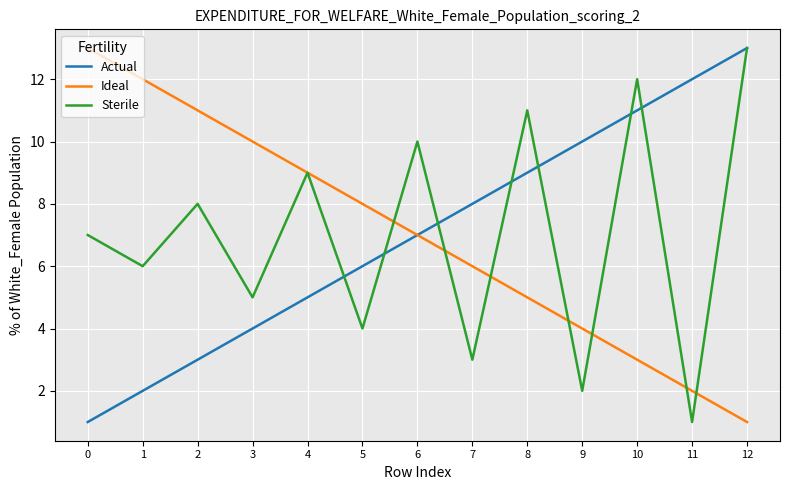

Reading left to right, what are all the values shown in this chart?

Actual: 1	2	3	4	5	6	7	8	9	10	11	12	13
Ideal: 13	12	11	10	9	8	7	6	5	4	3	2	1
Sterile: 7	6	8	5	9	4	10	3	11	2	12	1	13